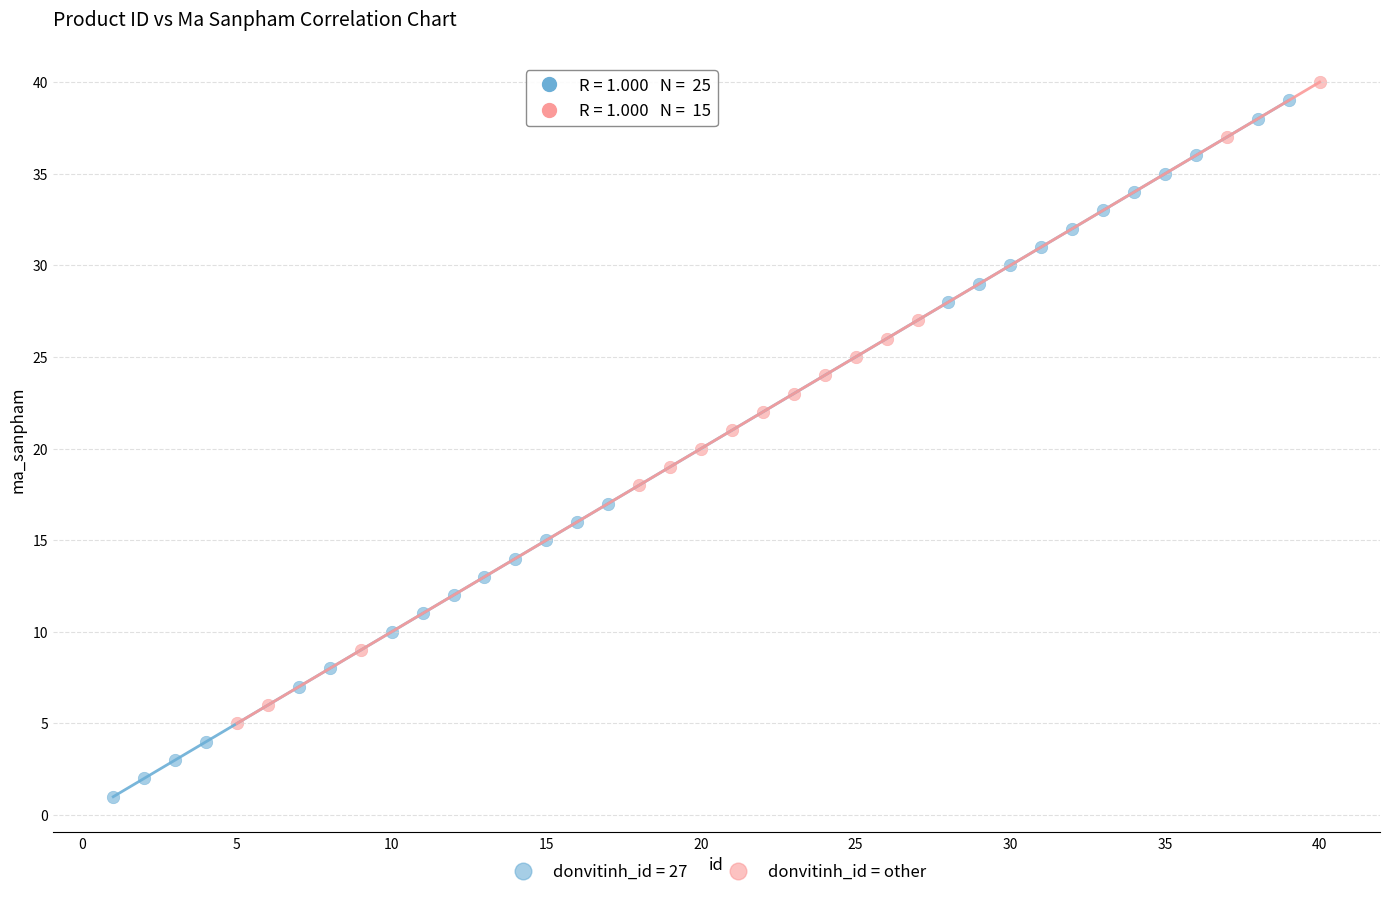

Which series reaches the minimum Y coordinate?

donvitinh_id = 27